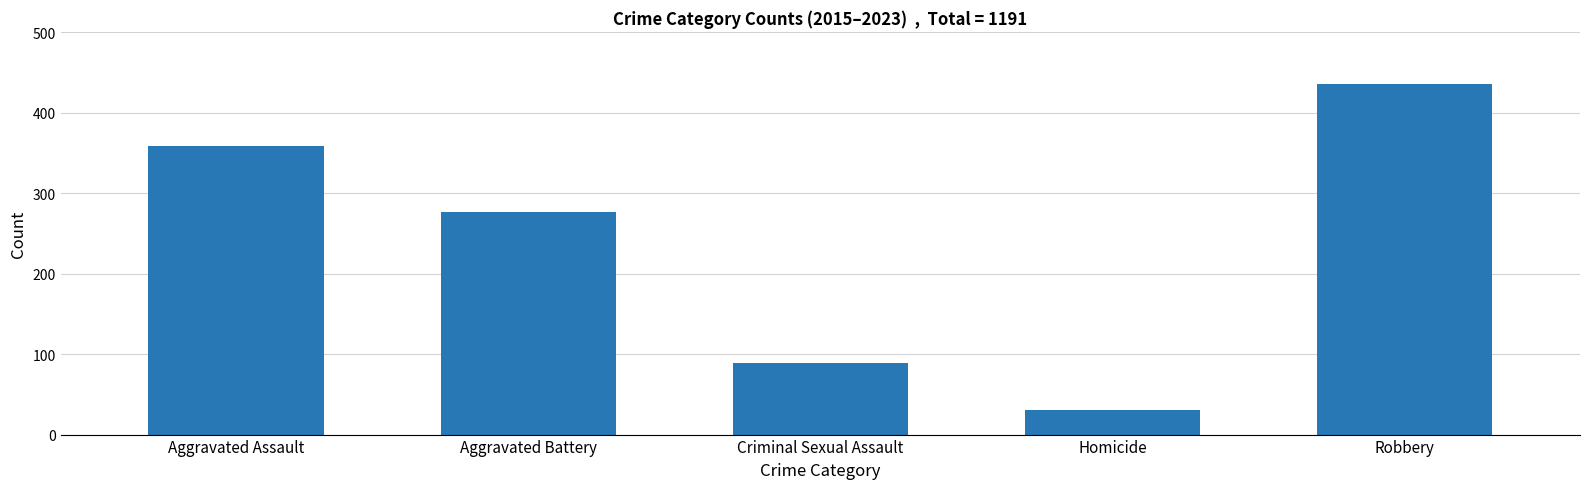

Reading left to right, what are all the values shown in this chart?

359	277	89	31	435